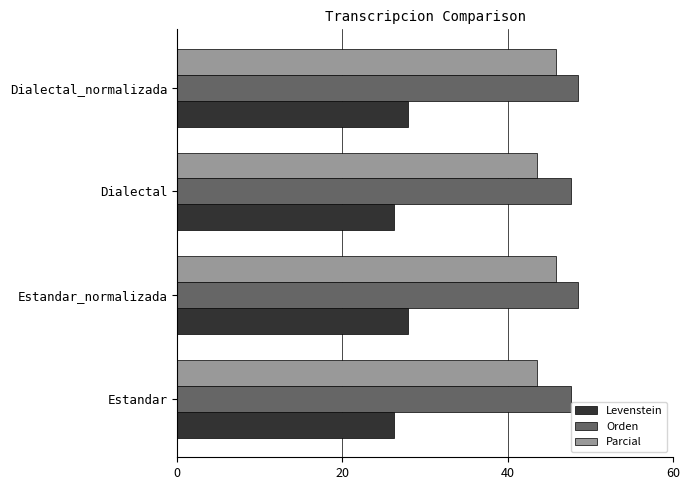

What is the greatest value displayed?

48.5